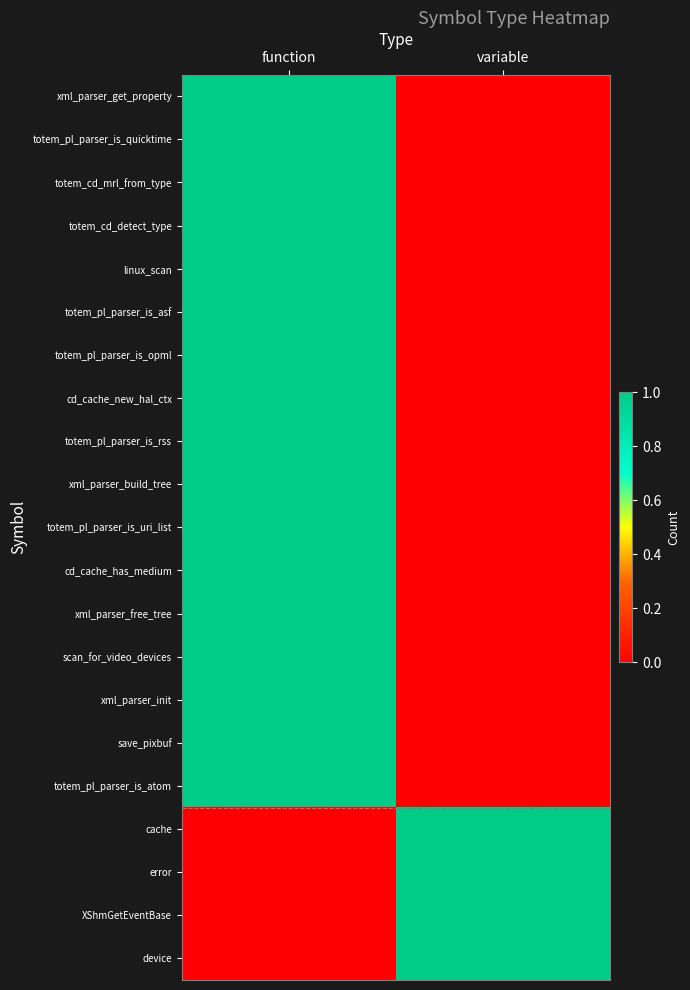

The value of cd_cache_new_hal_ctx at function is 1. True or false?

True